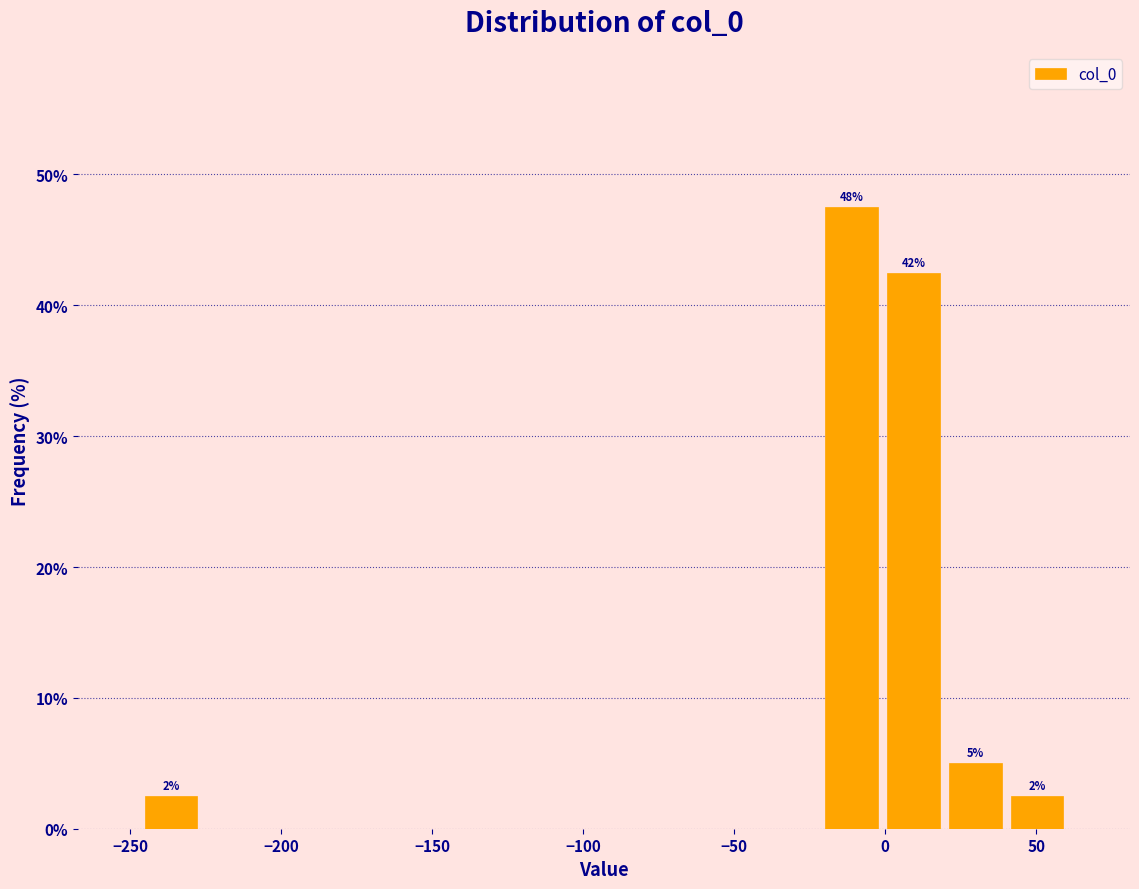

Over which range of the x-axis is the bar tallest?

-20 to 0